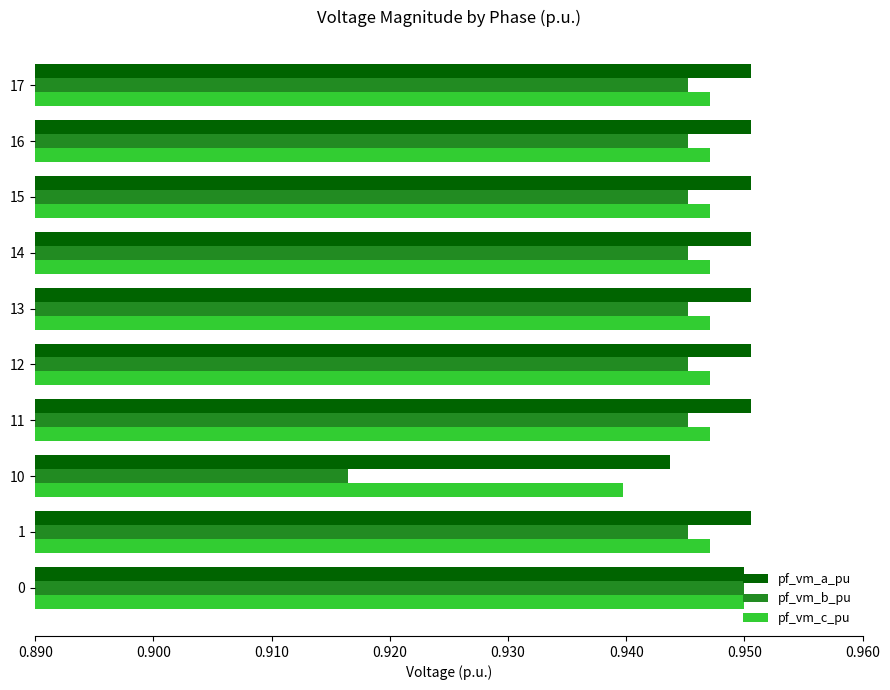

Which category has the lowest value in the pf_vm_a_pu series?

10